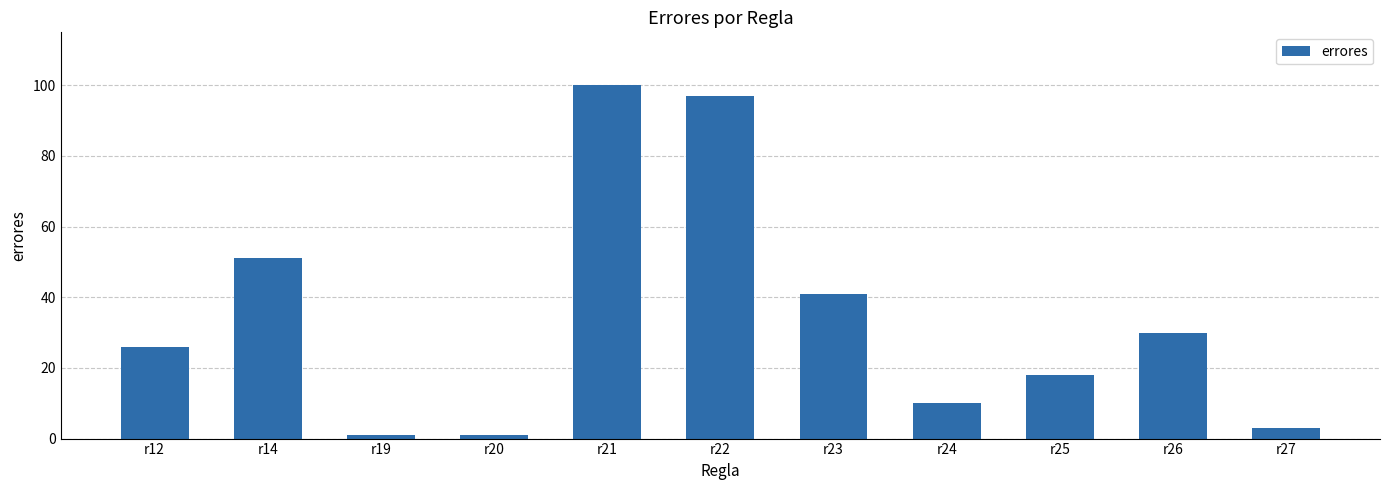

What is the sum of all values?

378